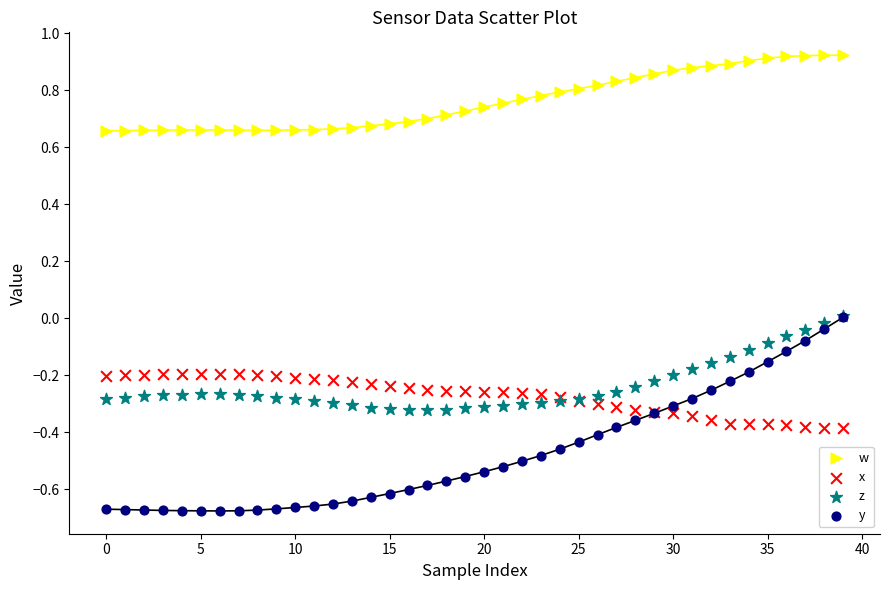

Which series has the largest Y range (max minus min)?

y